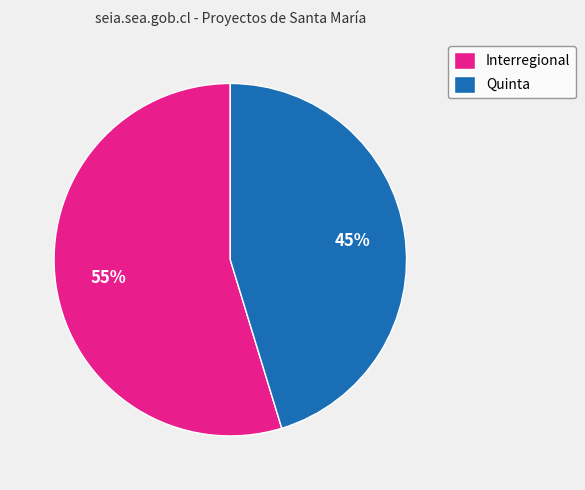

Is the sum of Interregional and Quinta greater than half?

Yes